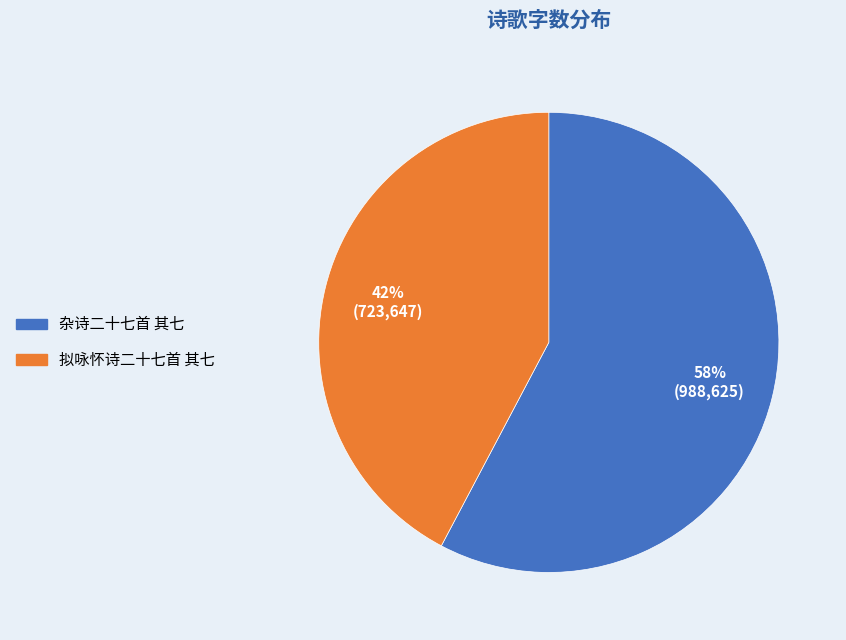

What is the smallest slice in the pie chart?

拟咏怀诗二十七首 其七